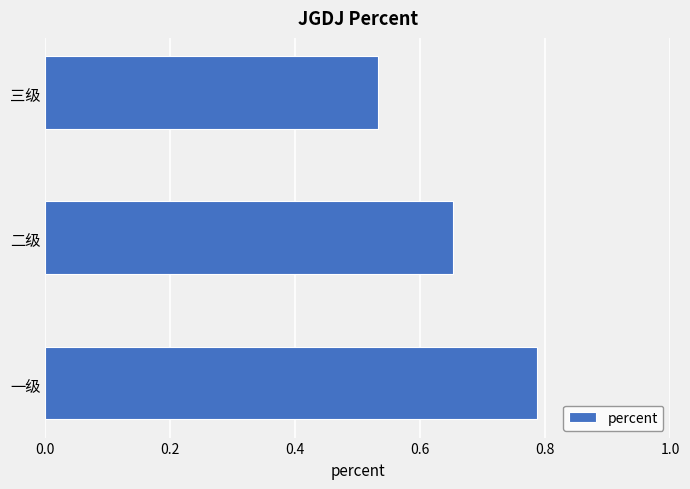

List the labels in order of value, smallest first.

三级, 二级, 一级